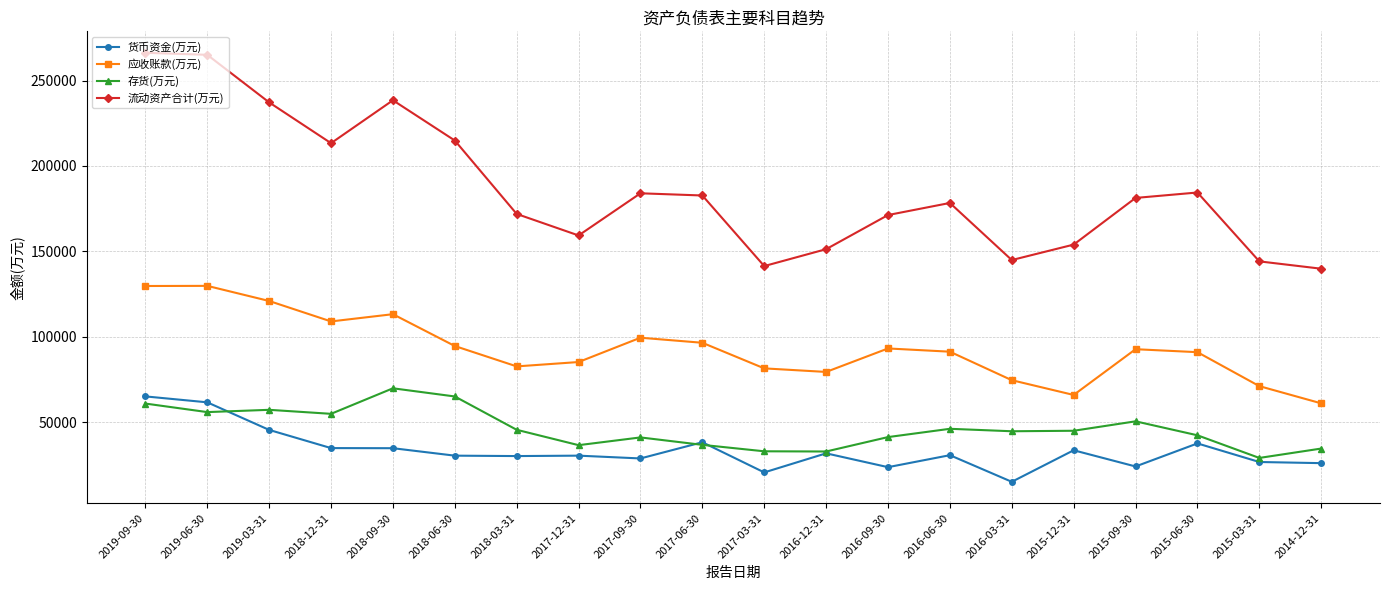

The value of 货币资金(万元) at 2018-06-30 is 51256. True or false?

False